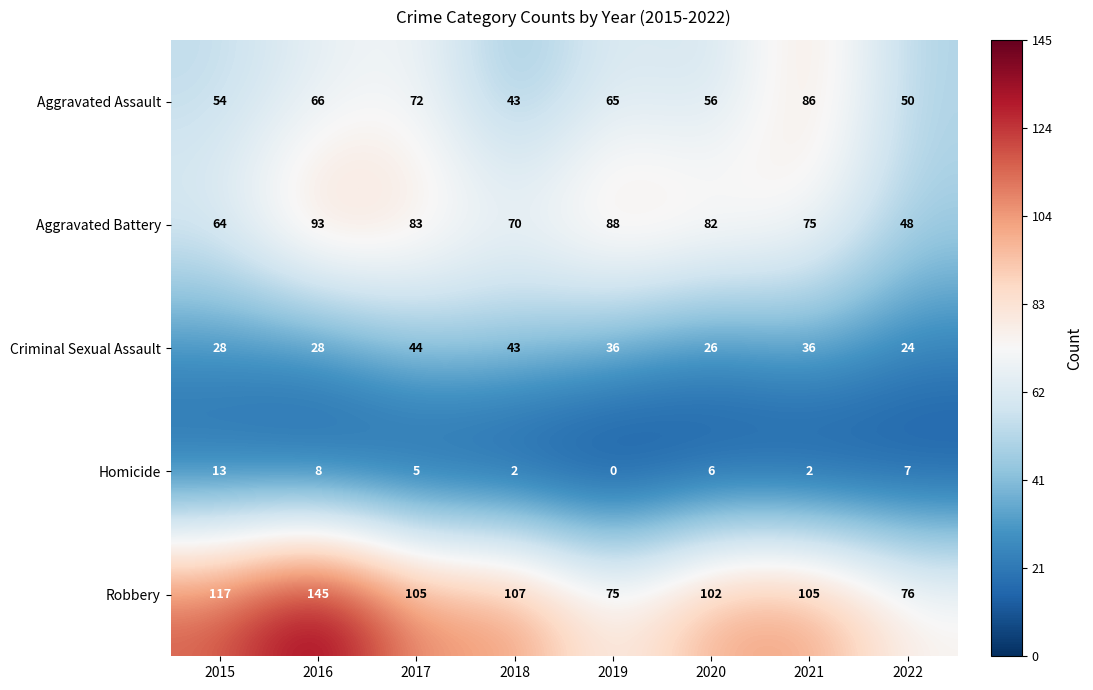

Count the number of categories in the chart.

8